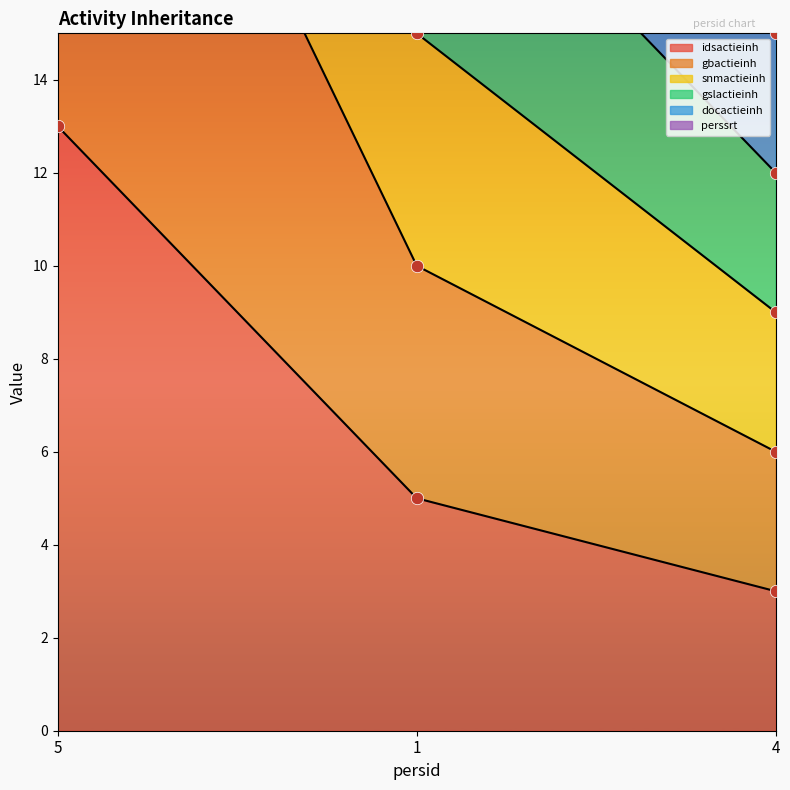

At which category is the sum across all series the highest?

5